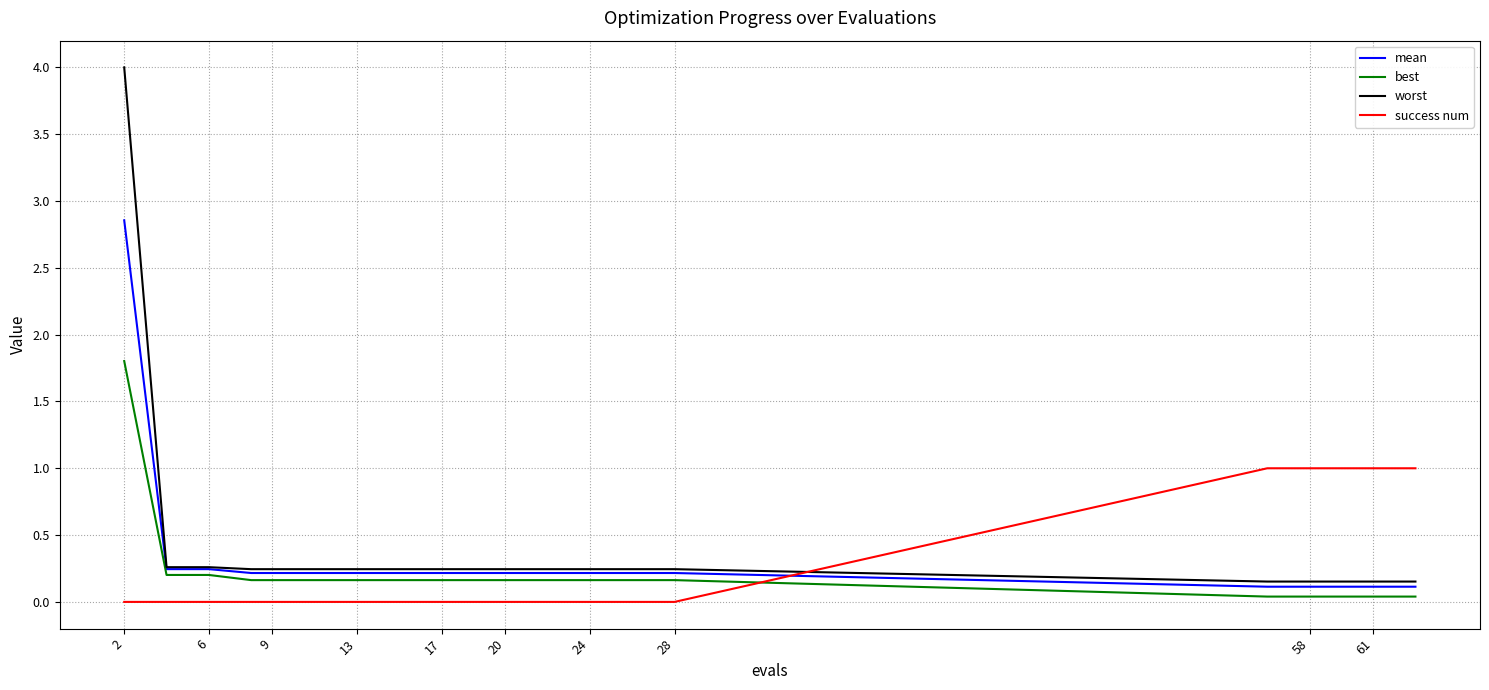

What is the greatest value displayed?

4.0